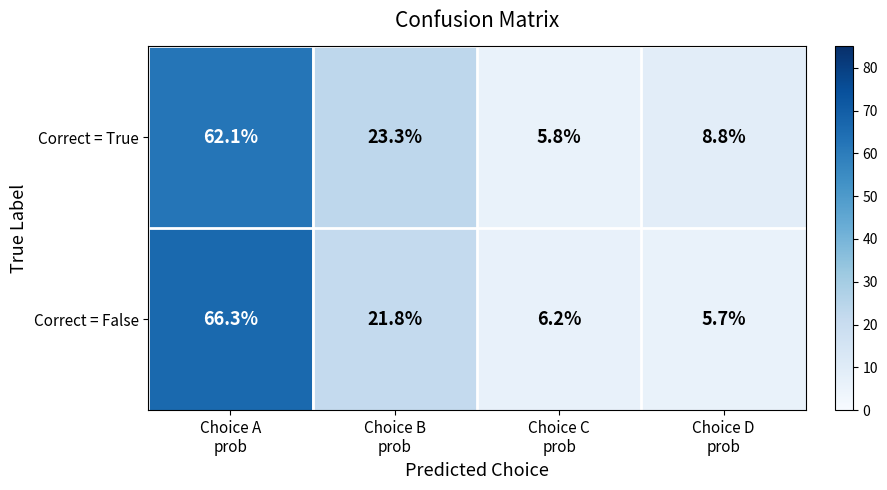

What is the greatest value displayed?

66.3